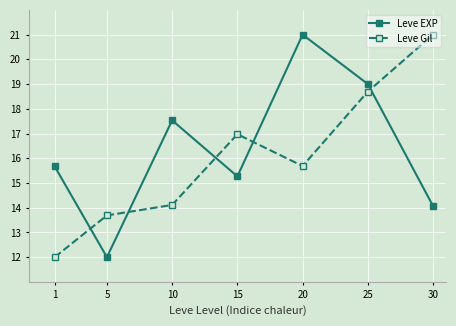

How many data points in Leve EXP are above 15?

5